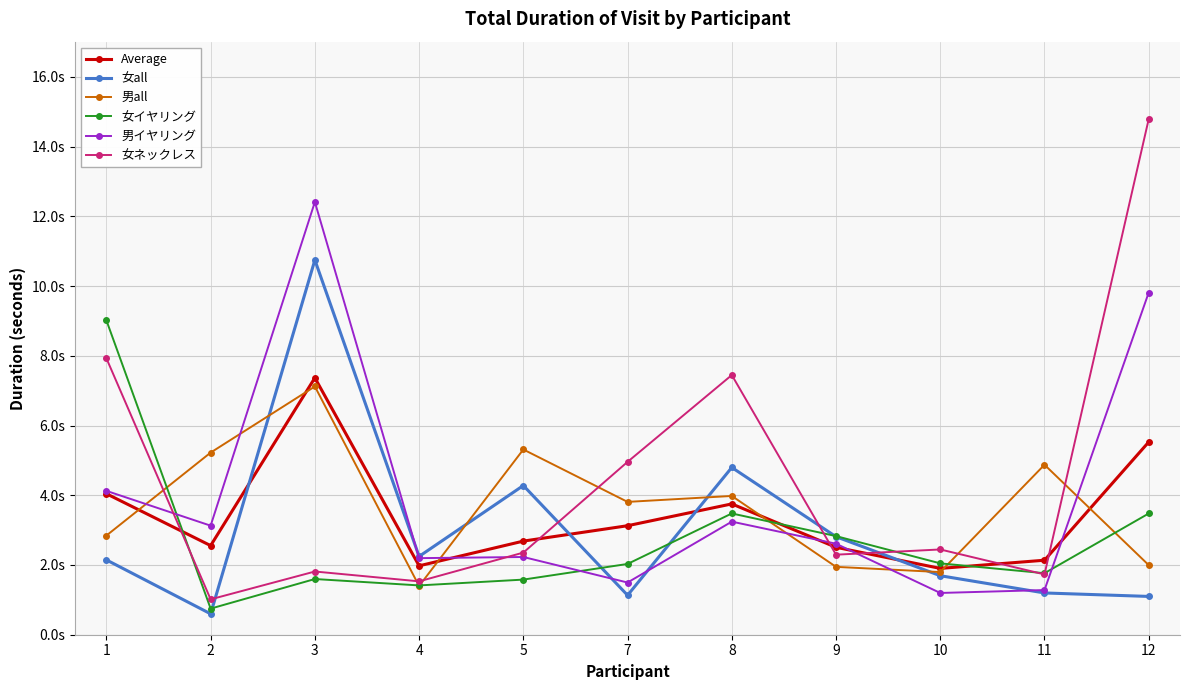

Does the chart display data point markers on the line(s)?

Yes